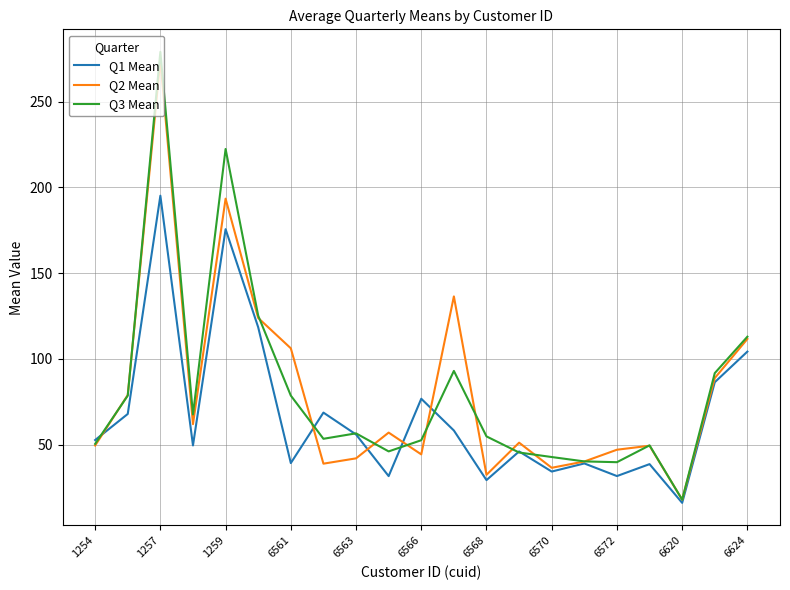

What is the smallest value displayed?

16.1